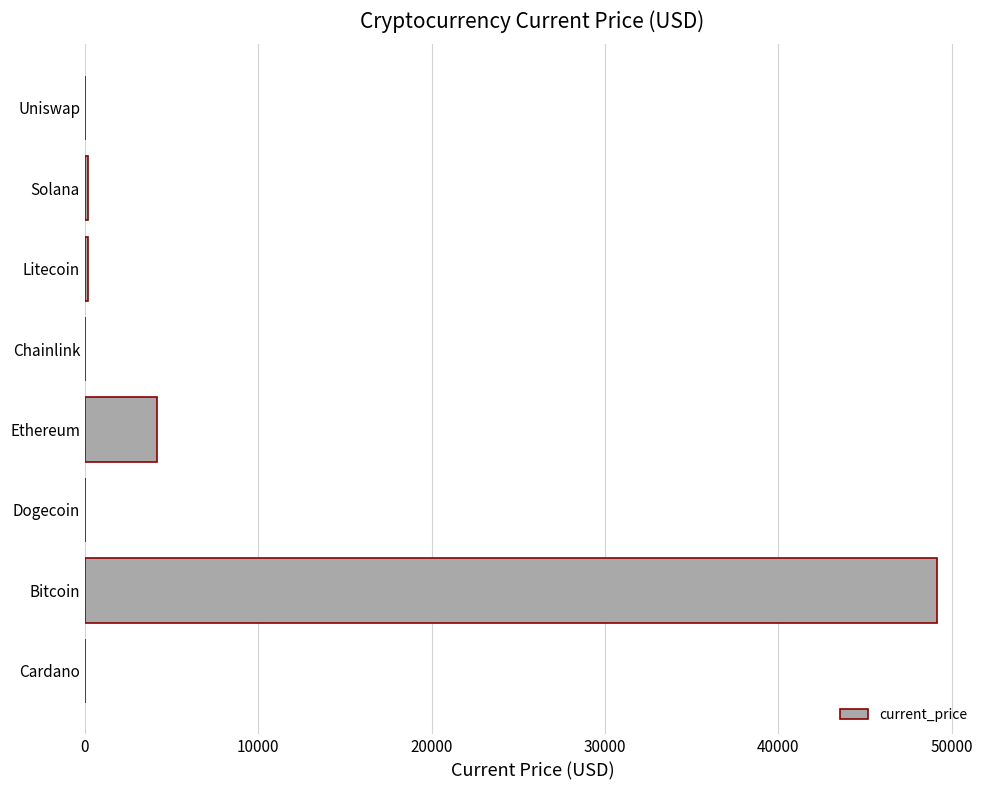

The value at Bitcoin is 49173.0. True or false?

True